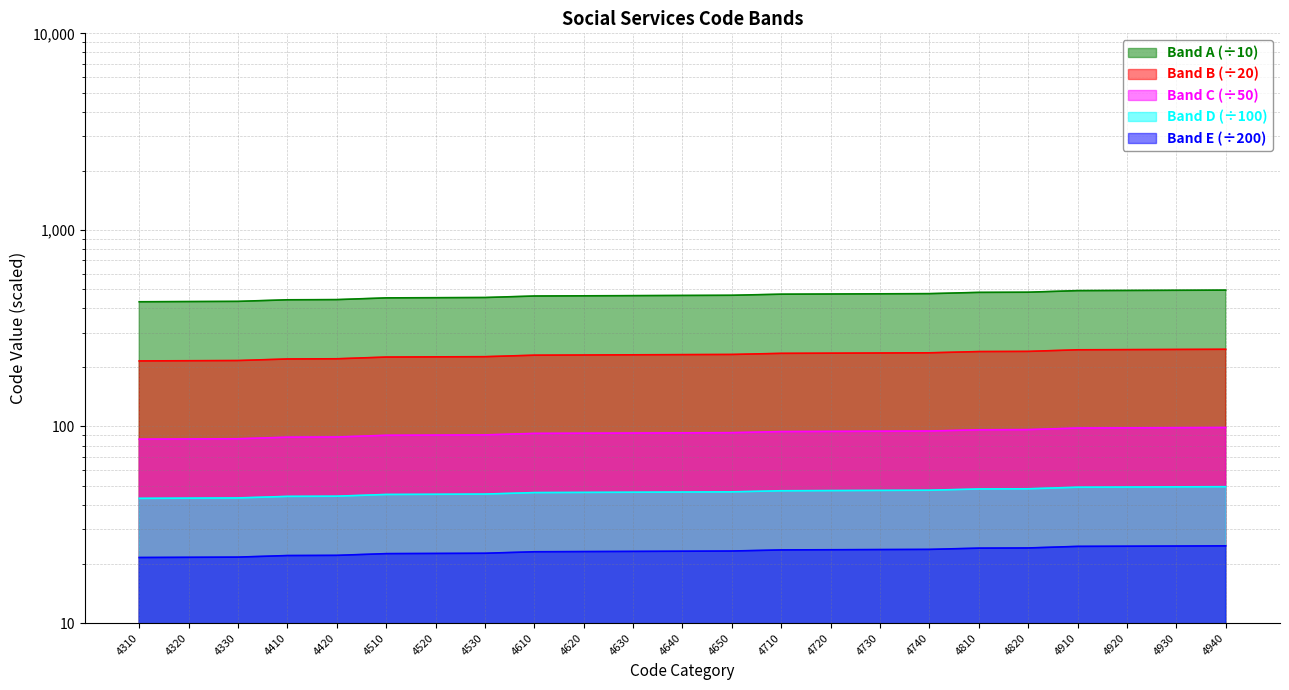

What is the average value?

464